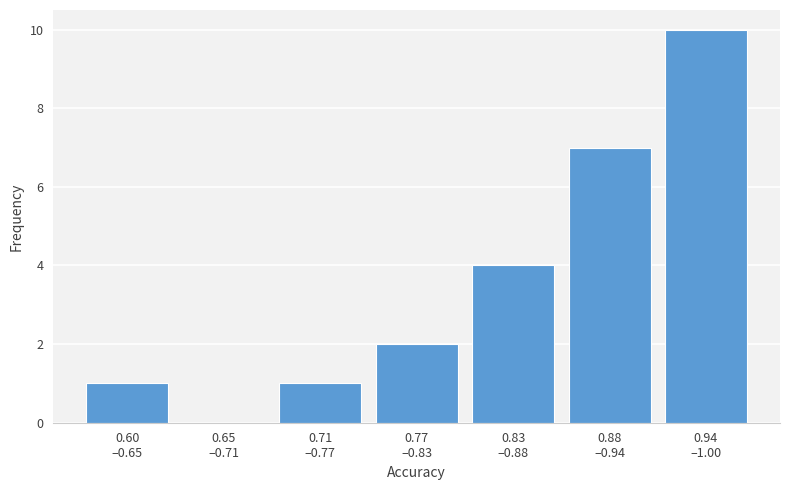

What is the greatest value displayed?

10